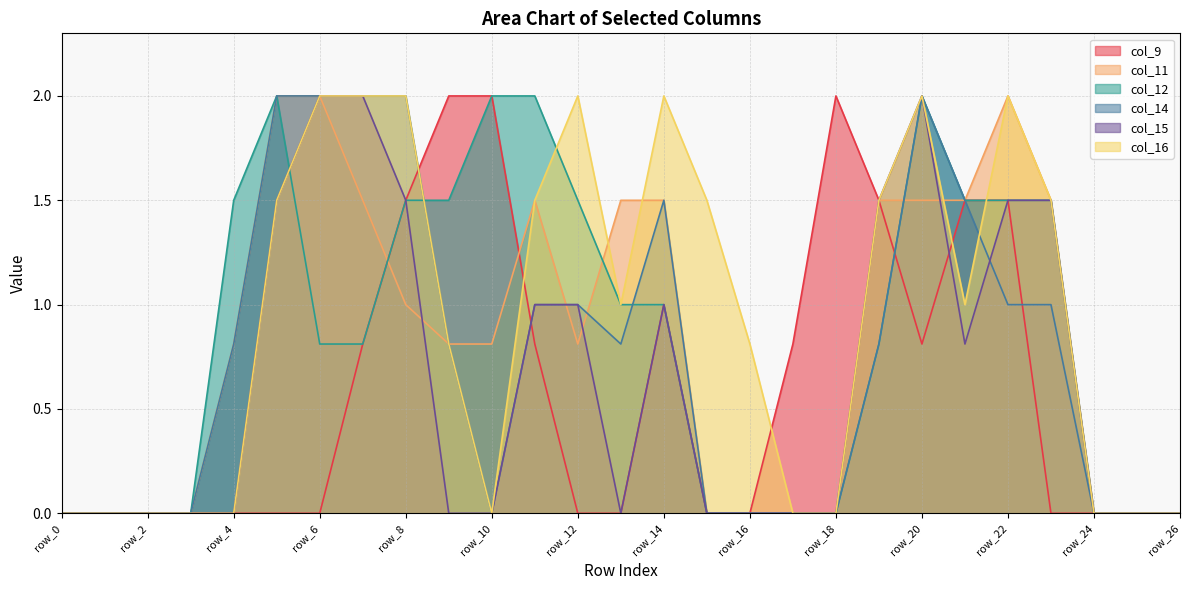

Which series has the widest spread of values?

col_9